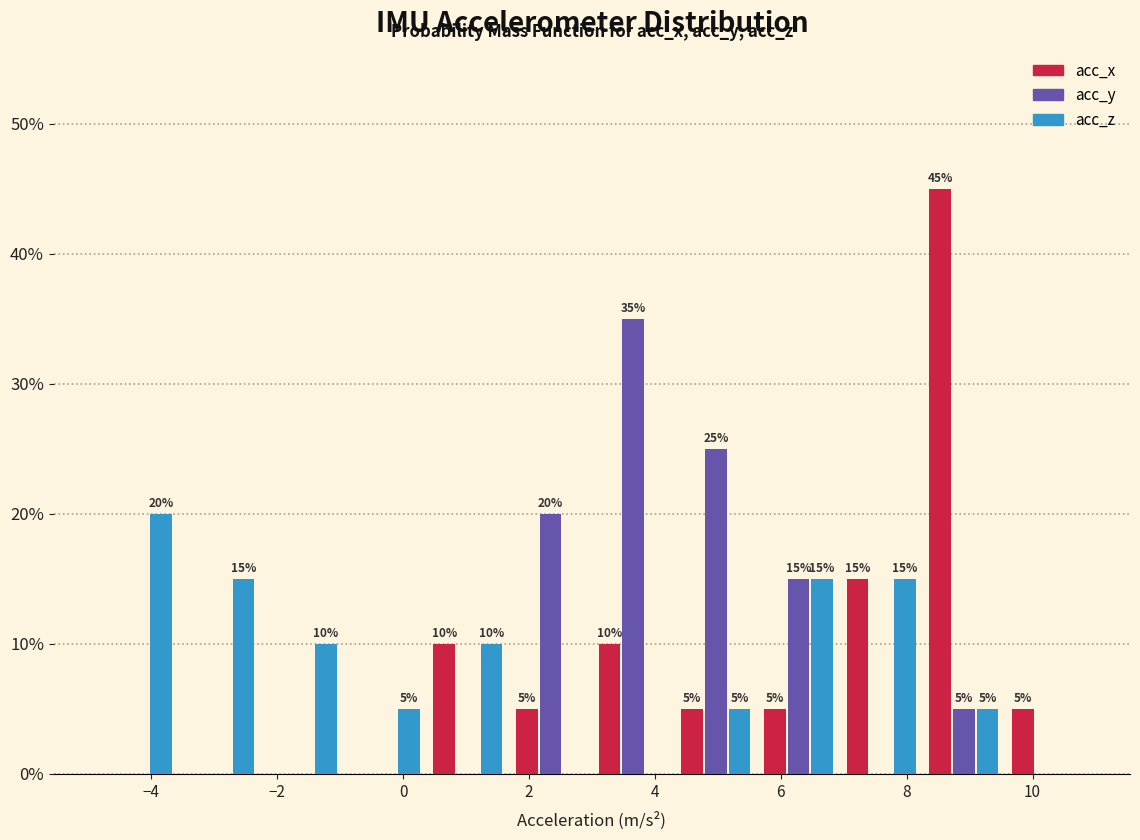

In the acc_y series, which range on the x-axis has the tallest bar?

3.0 to 4.4